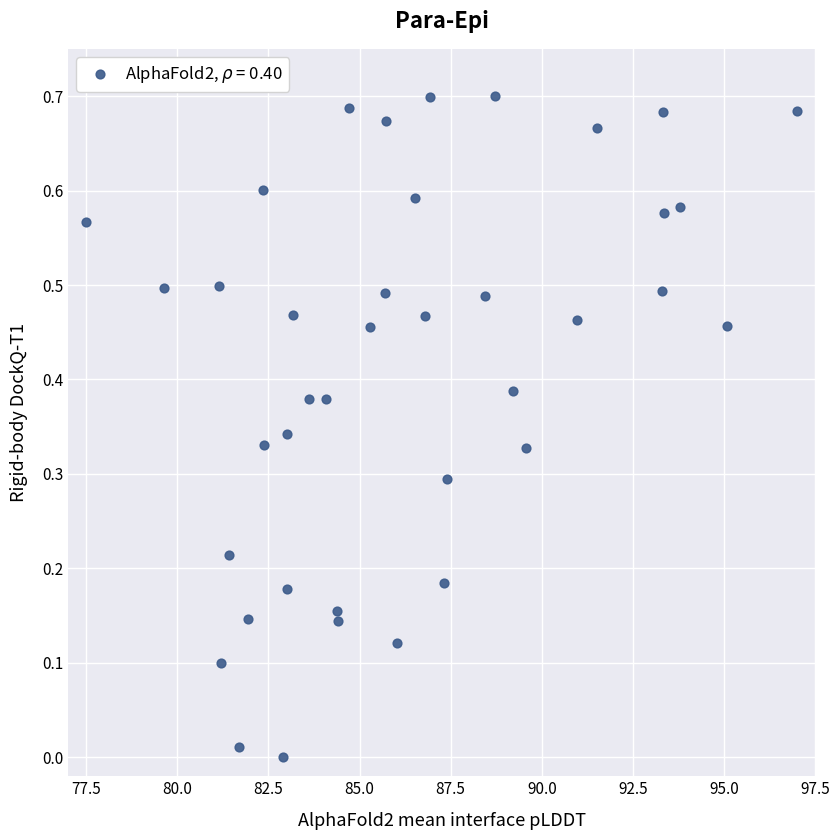

What is the range of X values (max minus min)?

19.5